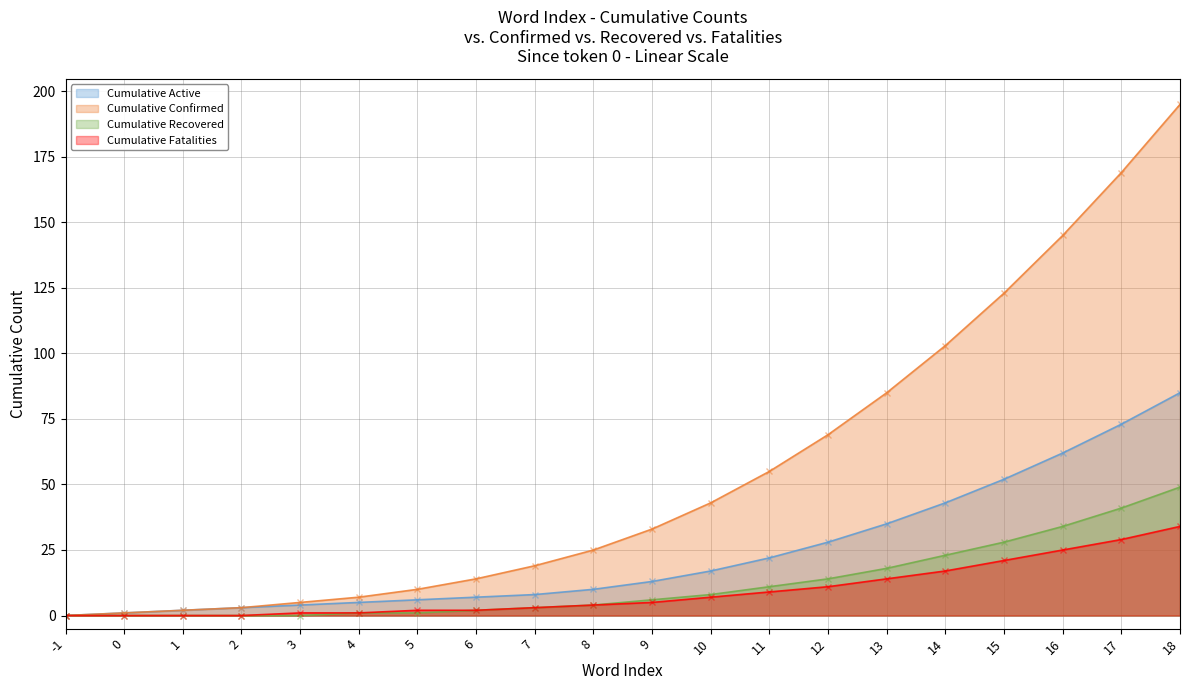

At which label does Cumulative Recovered reach its peak?

18